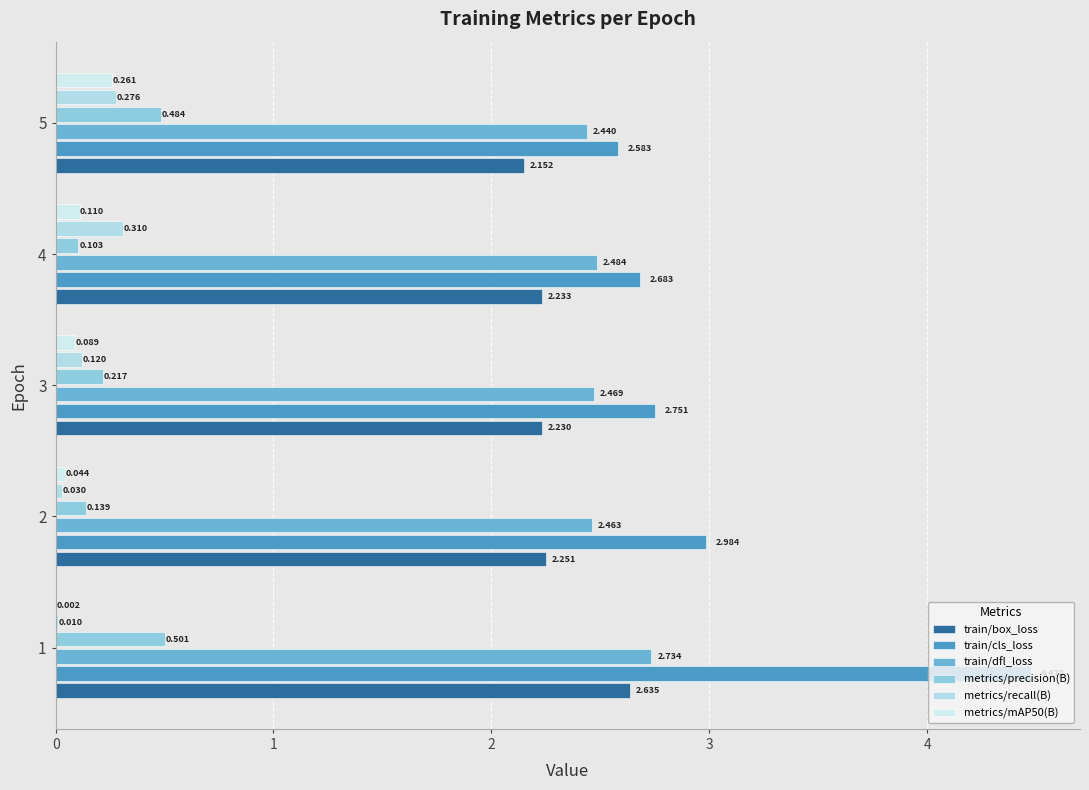

Reading right to left, transcribe all the data shown in this chart.

train/box_loss: 2.2	2.2	2.2	2.3	2.6
train/cls_loss: 2.6	2.7	2.8	3.0	4.5
train/dfl_loss: 2.4	2.5	2.5	2.5	2.7
metrics/precision(B): 0.5	0.1	0.2	0.1	0.5
metrics/recall(B): 0.3	0.3	0.1	0.0	0.0
metrics/mAP50(B): 0.3	0.1	0.1	0.0	0.0